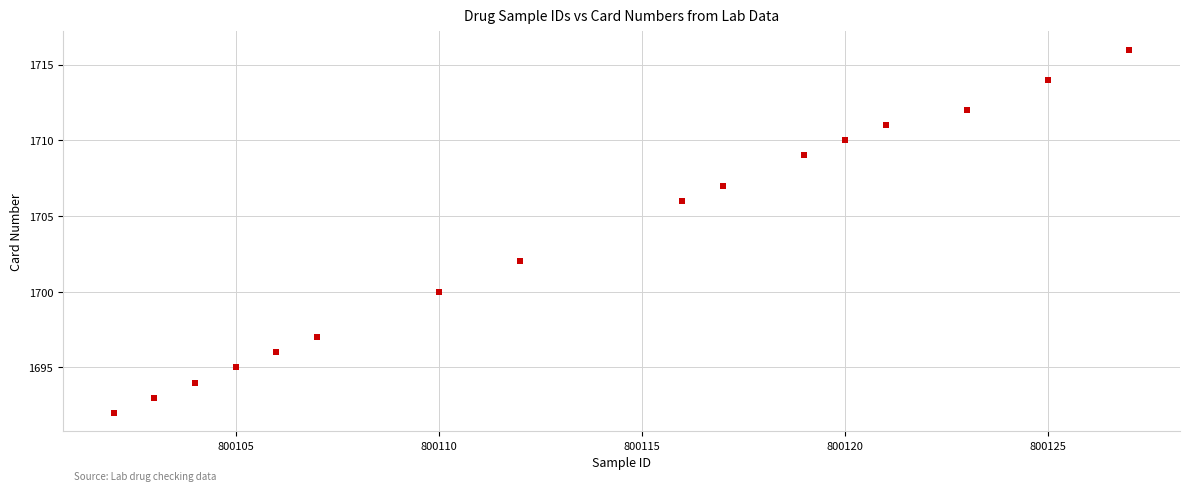

What is the range of Y values (max minus min)?

24